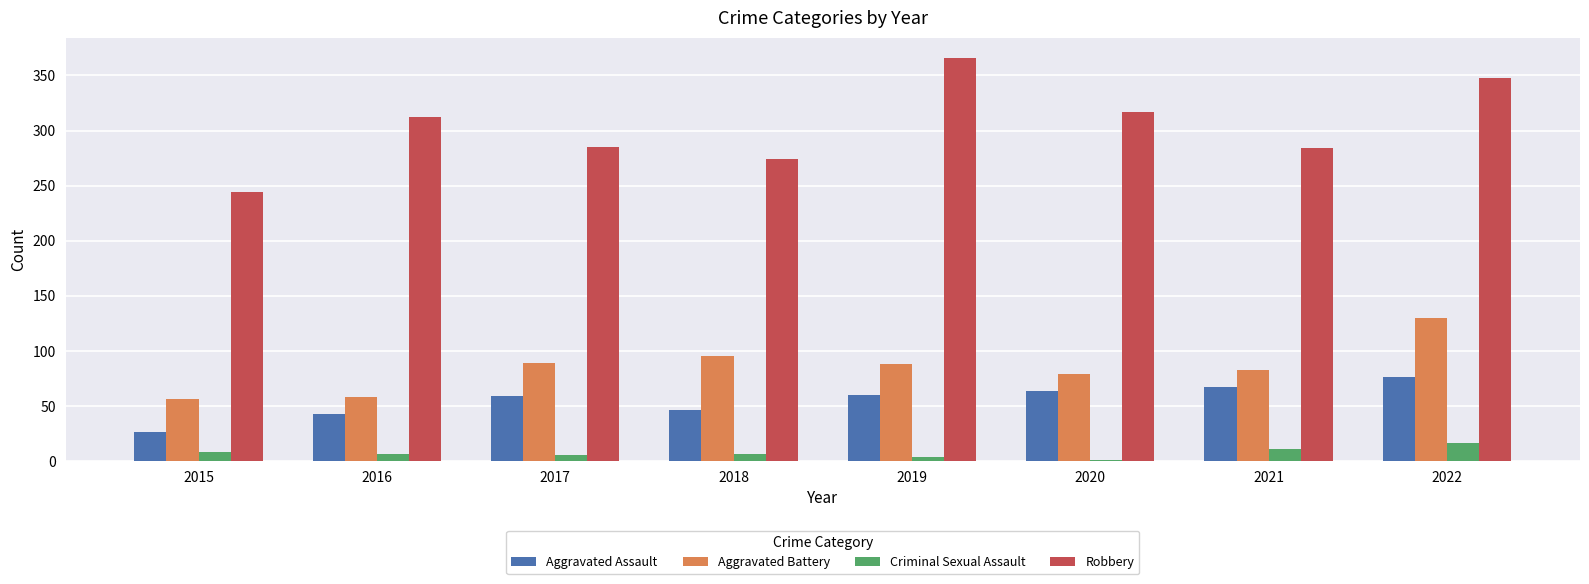

What is the sum of all Aggravated Assault values?

441